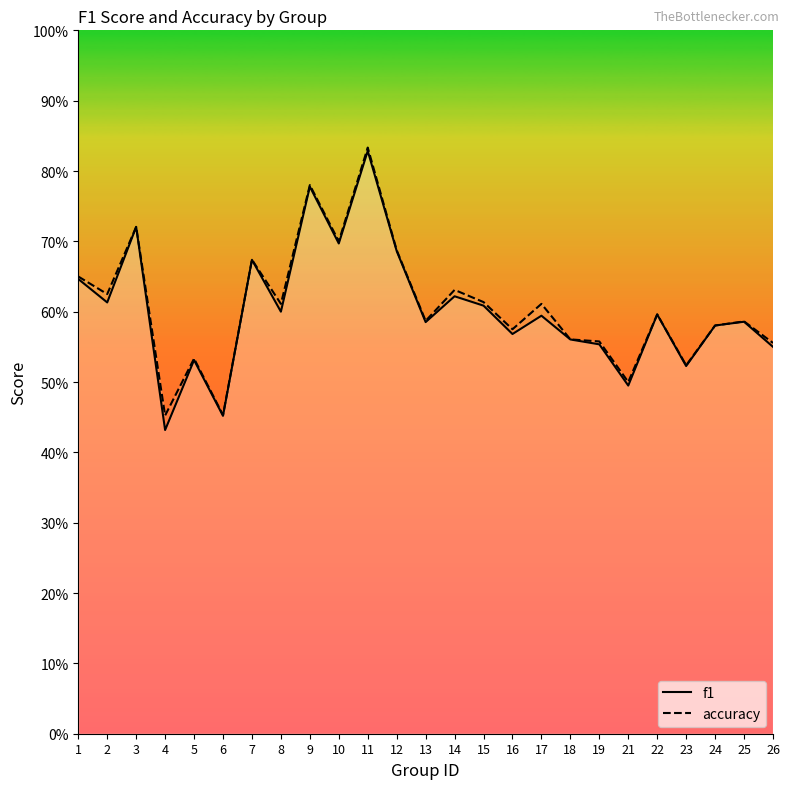

How many categories are shown in the chart?

25